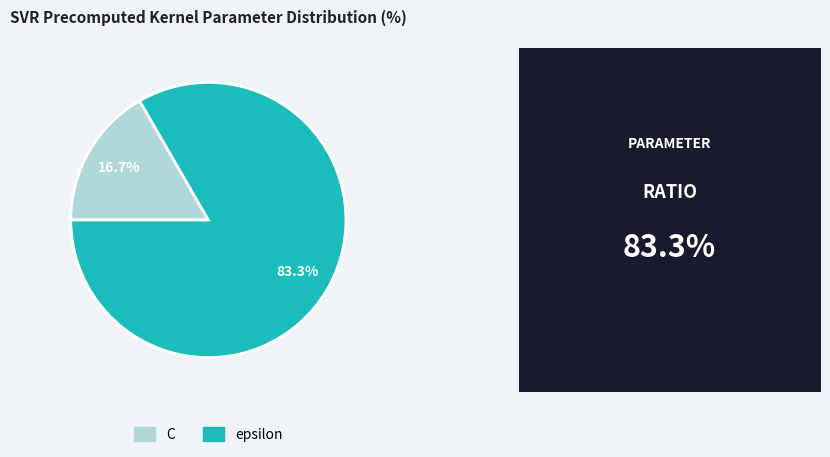

What percentage is the epsilon slice, to the nearest percent?

83%